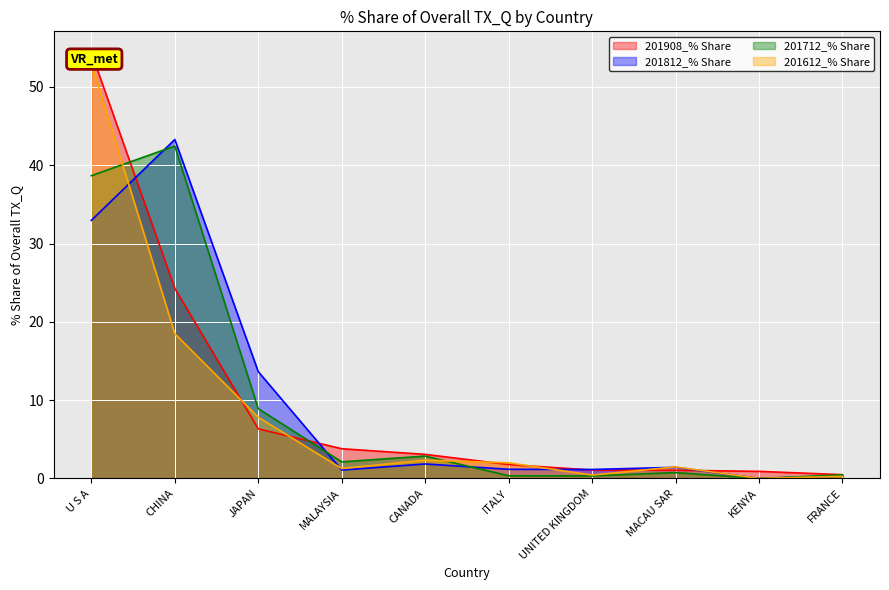

Is it true that 201812_% Share equals 13.6 at JAPAN?

True